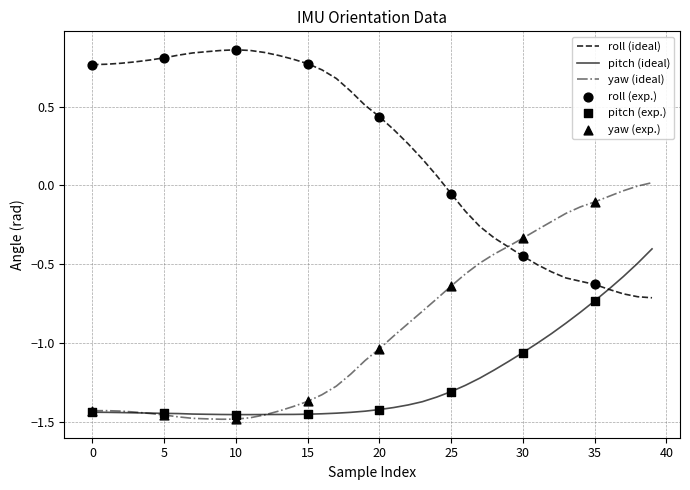

Rank the series by their average value, from lowest to highest.

pitch (ideal), yaw (ideal), roll (ideal)